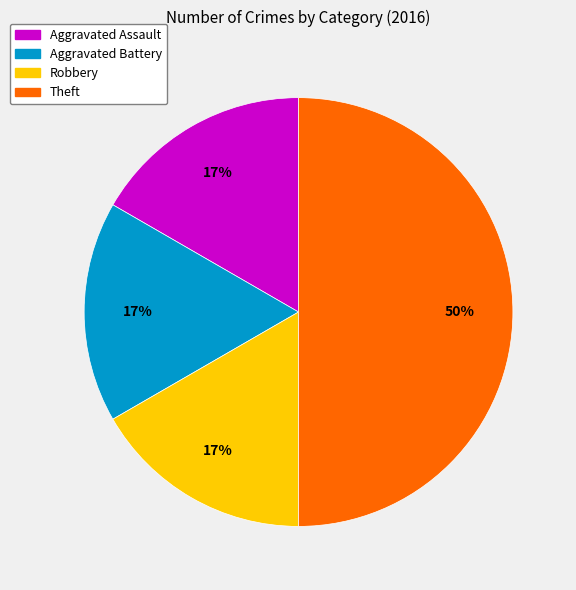

To the nearest percent, what percentage of the pie is Robbery?

17%